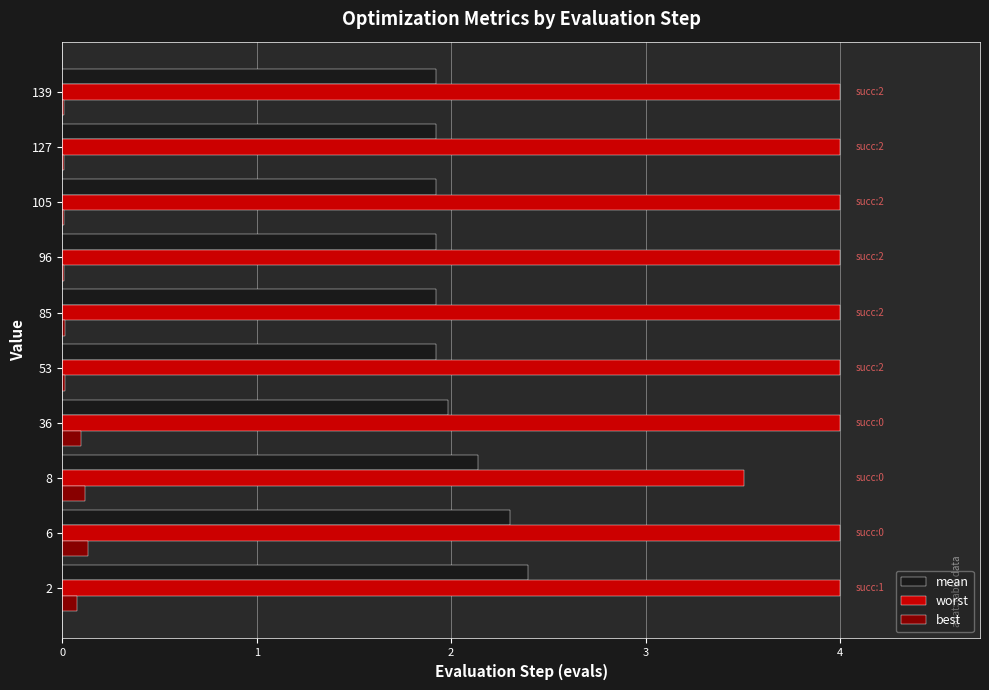

Is it true that best equals 0.0 at 127?

True